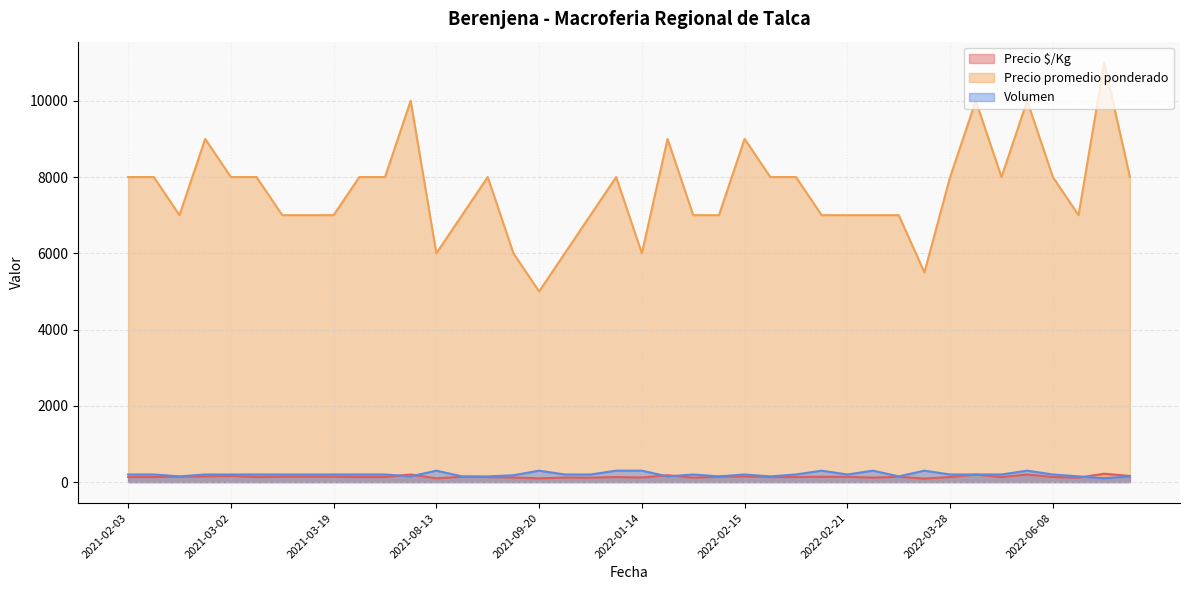

How many categories are shown in the chart?

40